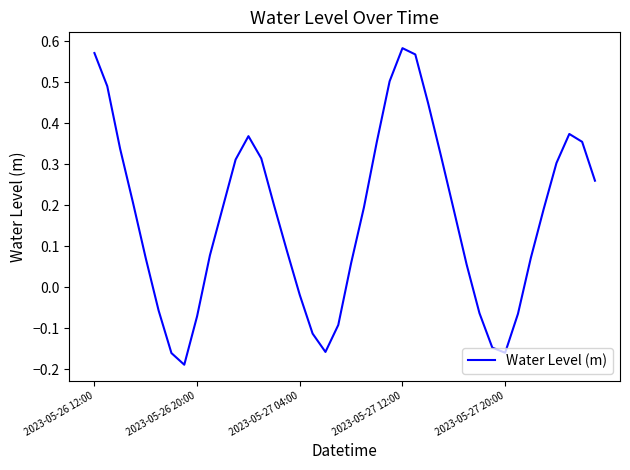

What is the difference between the maximum and minimum values?

0.8